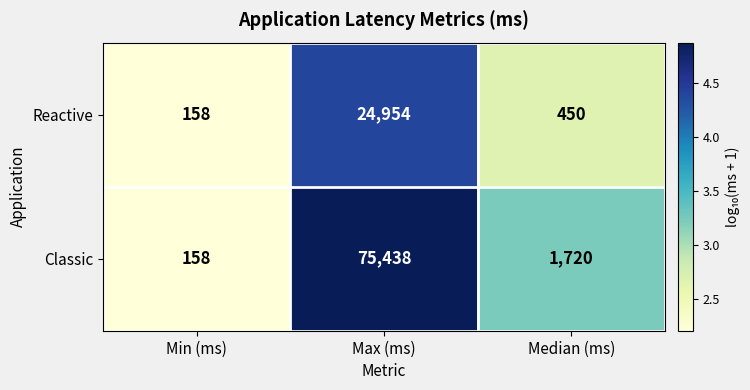

Which series has the widest spread of values?

Classic